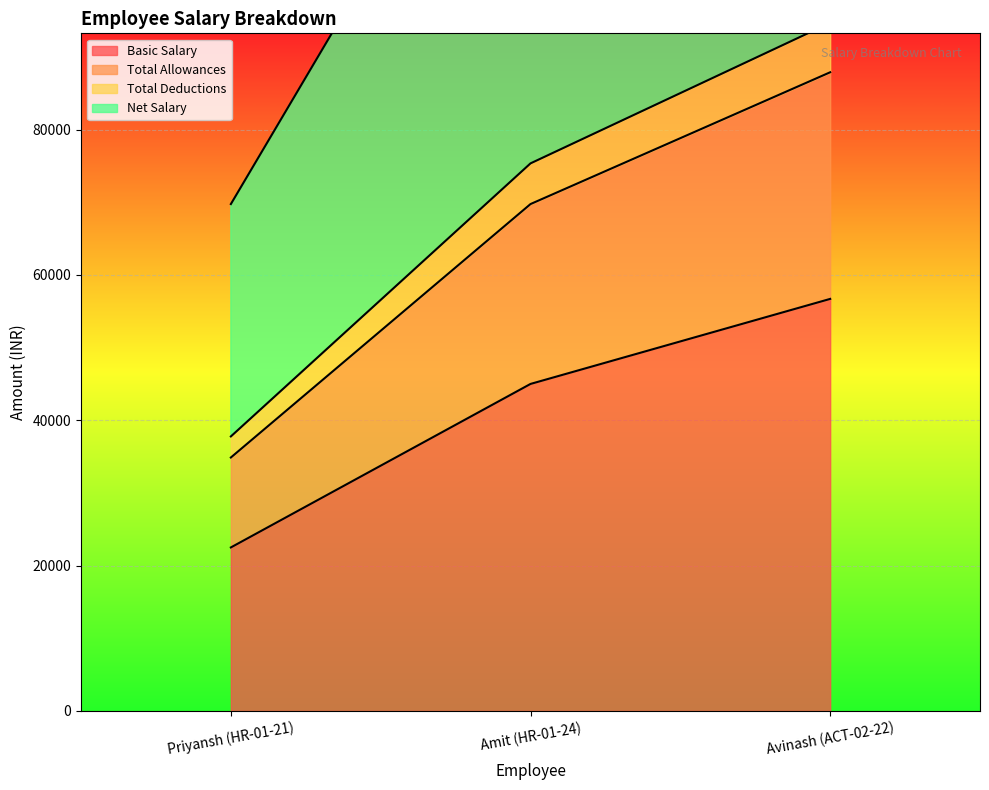

True or false: Basic Salary has a value of 29391 at Priyansh (HR-01-21).

False